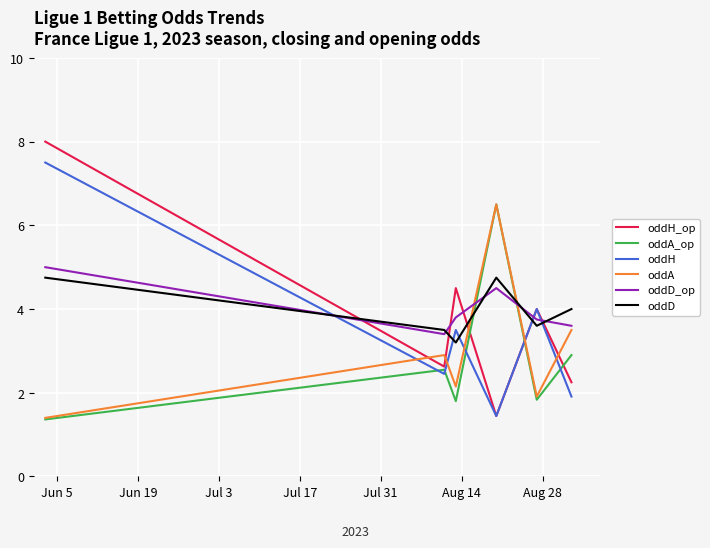

What is the maximum value shown in the chart?

8.0